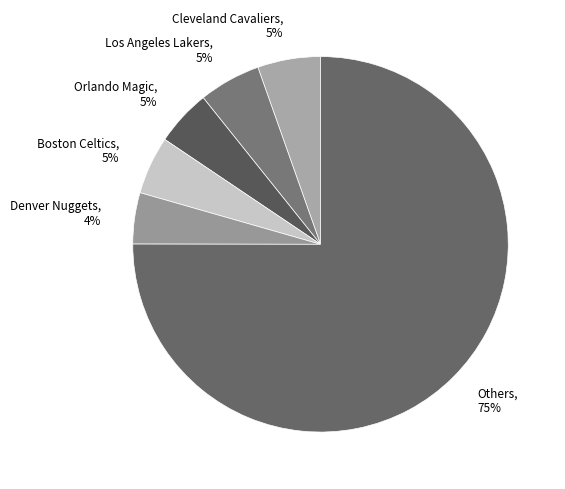

What is the ratio of the value at Los Angeles Lakers to the value at Denver Nuggets?

1.2